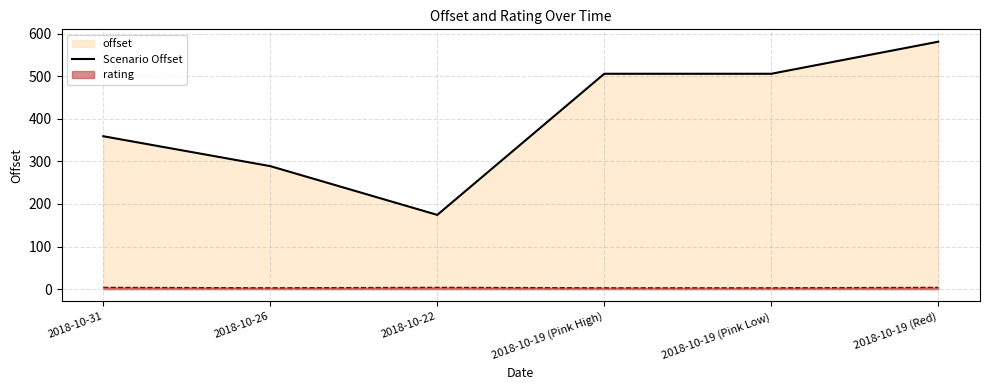

What is the minimum value shown in the chart?

3.0